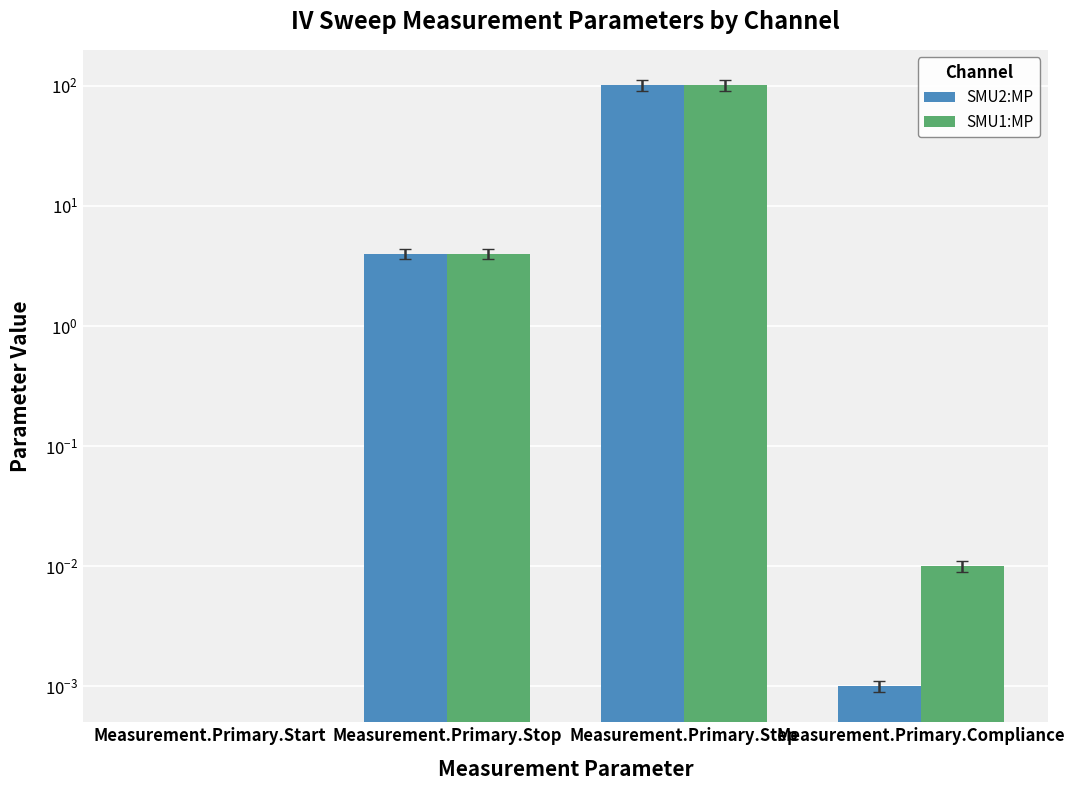

At Measurement.Primary.Start, list the series in order from largest to smallest.

SMU2:MP, SMU1:MP